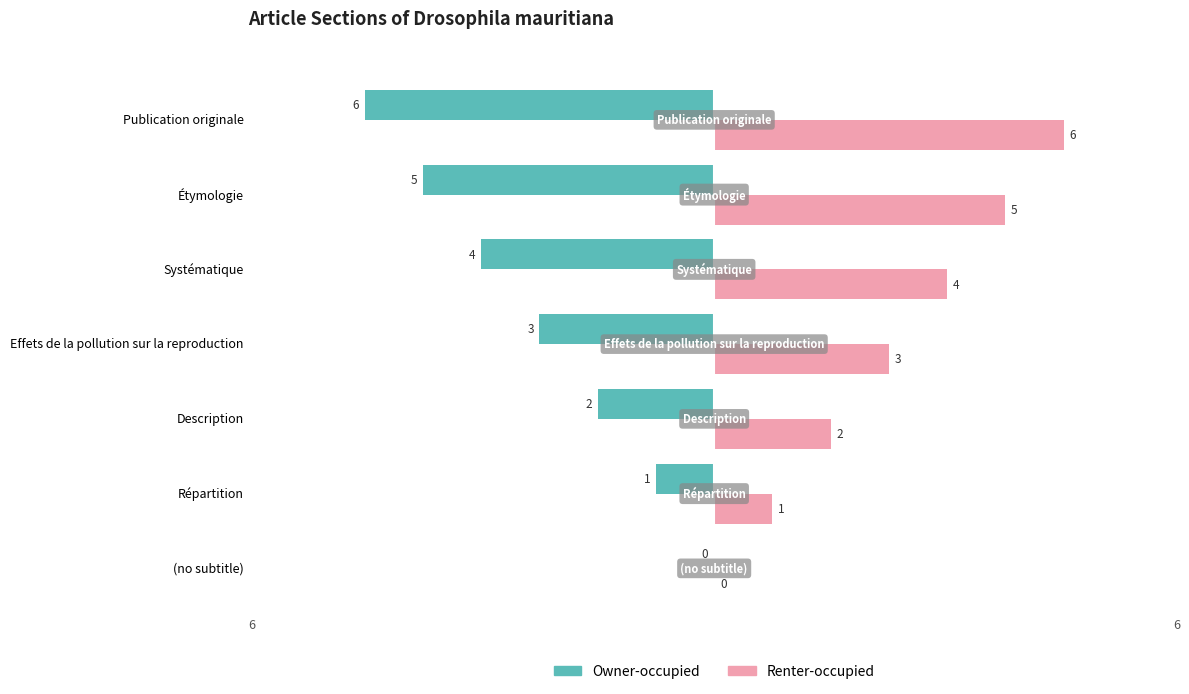

What is the sum of all Owner-occupied values?

-21